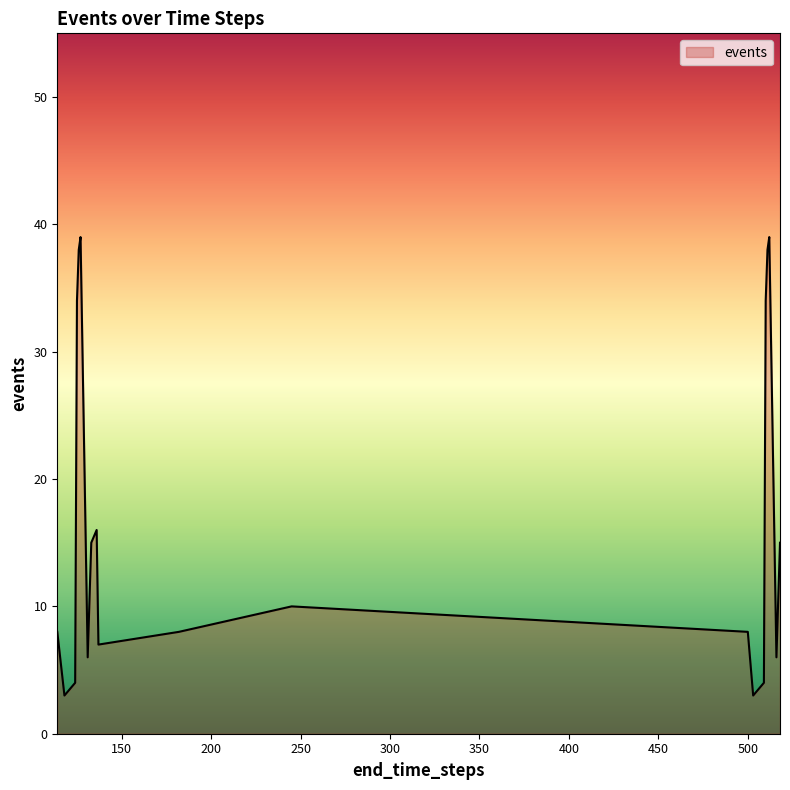

What is the maximum value shown in the chart?

39